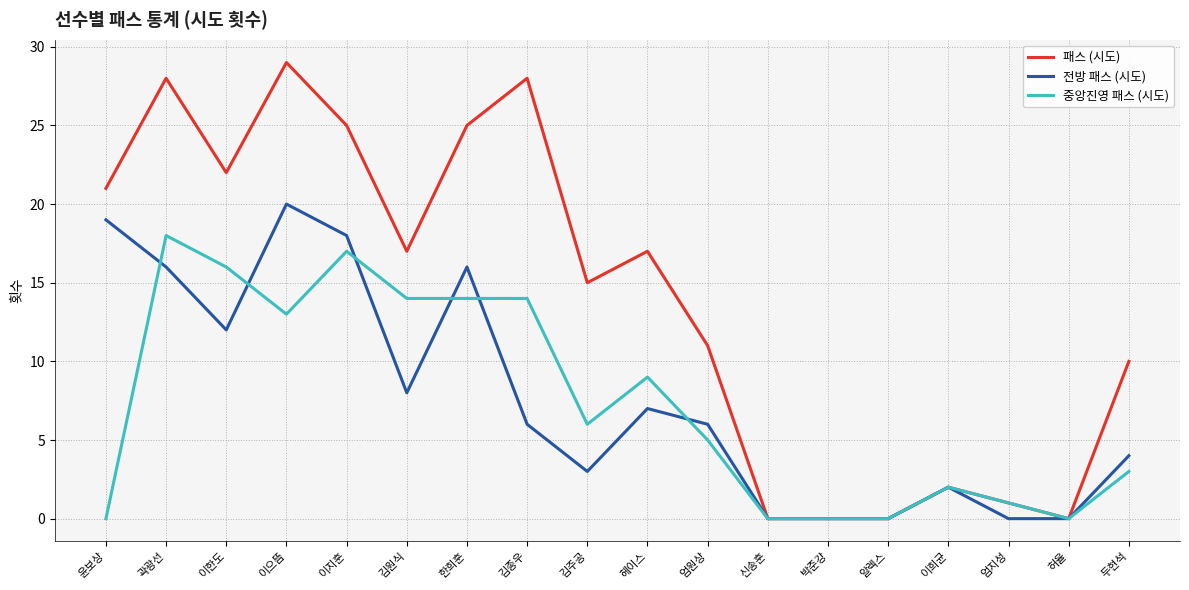

Is it true that 전방 패스 (시도) equals 10 at 이지훈?

False